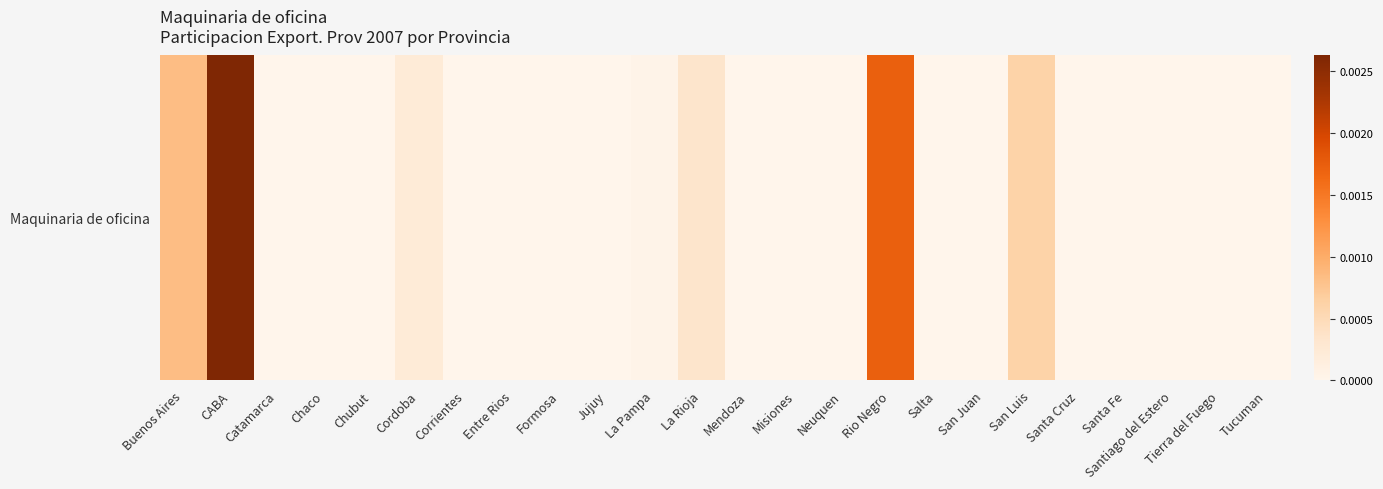

Is it true that the value at La Pampa is 0.0?

True